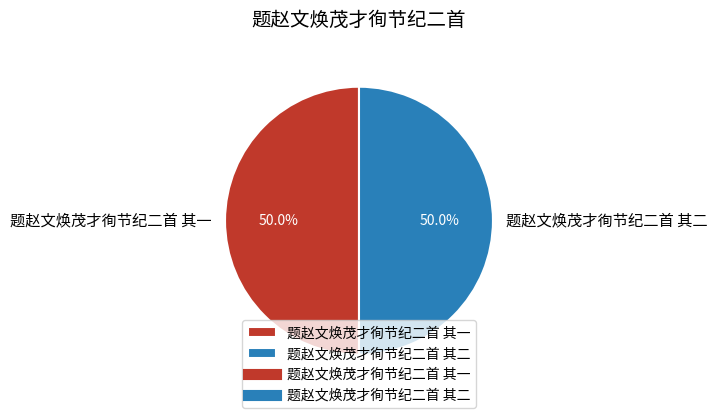

What is the ratio of the value at 题赵文焕茂才徇节纪二首 其二 to the value at 题赵文焕茂才徇节纪二首 其一?

1.0